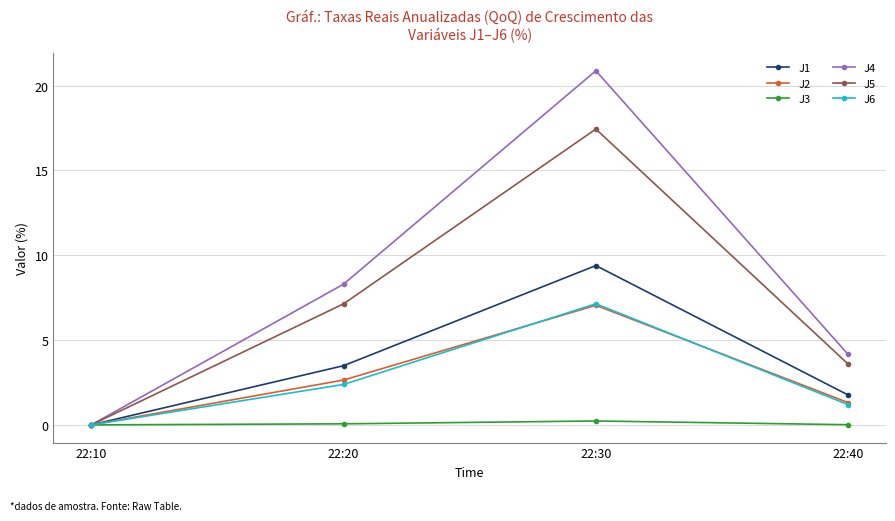

What is the sum of the J3 values at 22:30 and 22:10?

0.2